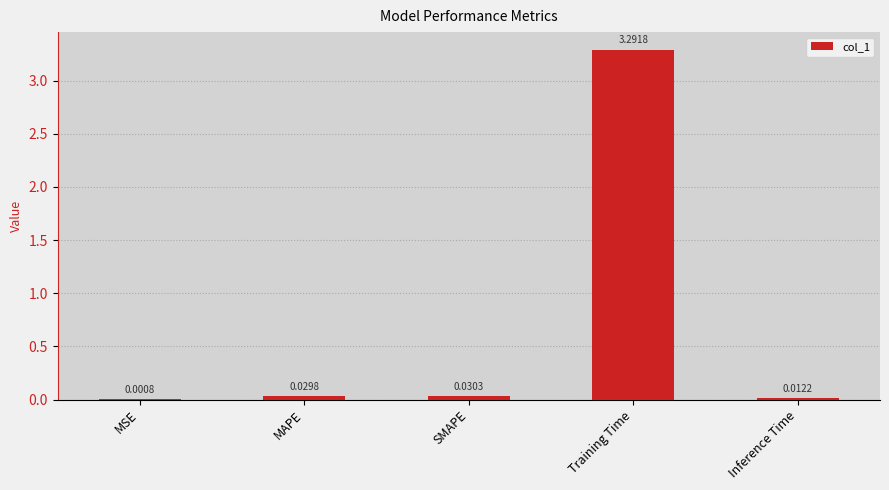

Which label corresponds to the largest value in the chart?

Training Time